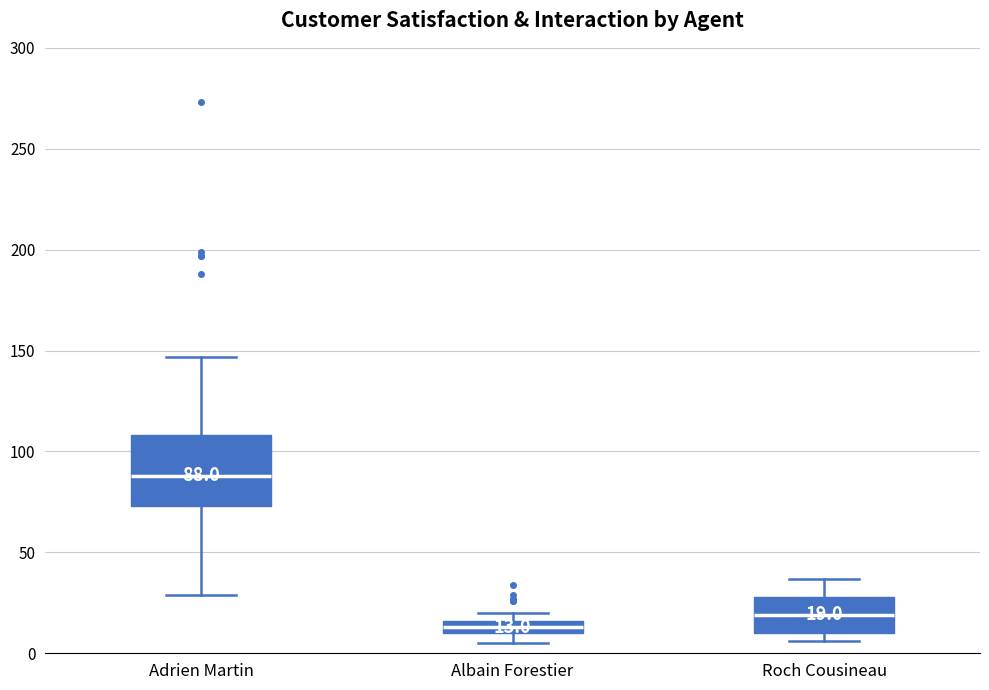

Which box is the tallest, from its lower edge to its upper edge?

Adrien Martin